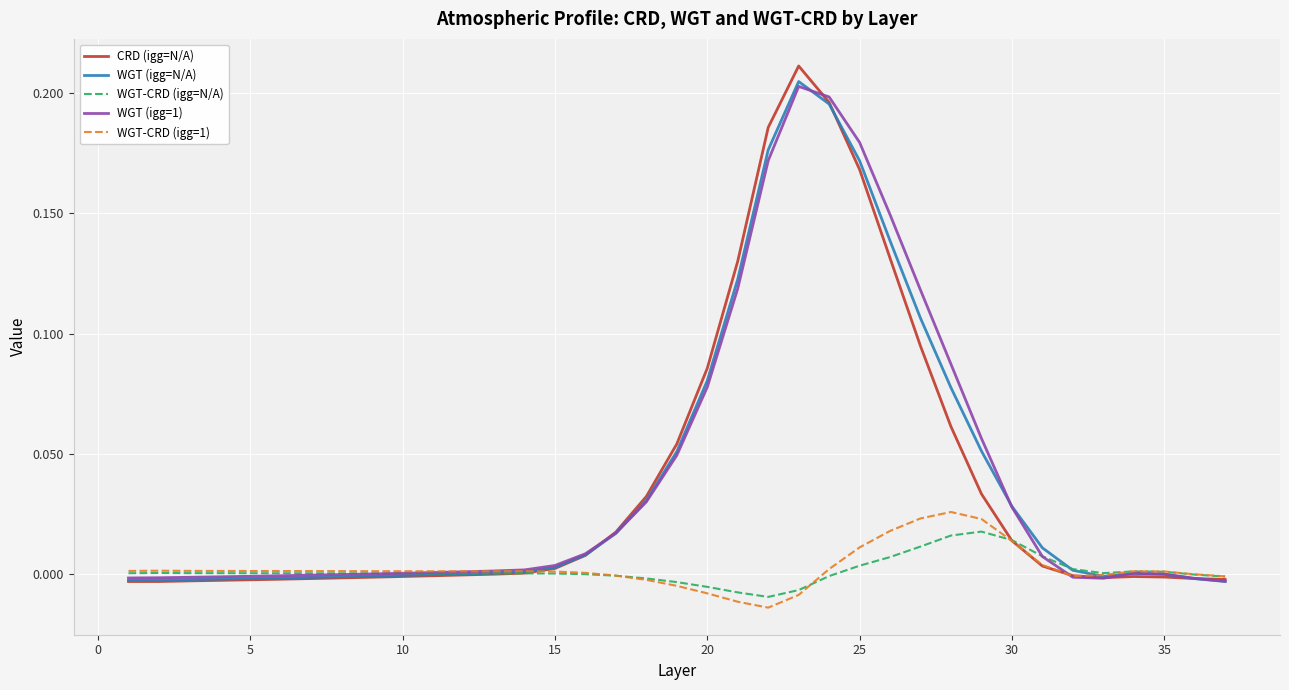

True or false: WGT (igg=N/A) has more than 1 points higher than both neighbors.

True